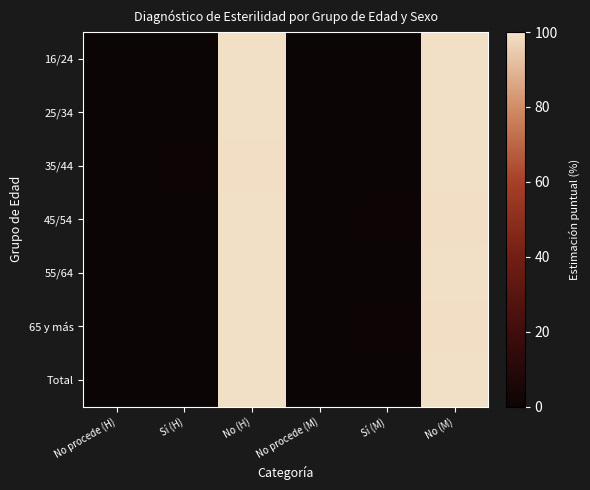

Reading left to right, list all the values displayed in this chart.

16/24: No procede (H)=0.0	Sí (H)=0.0	No (H)=100.0	No procede (M)=0.0	Sí (M)=0.0	No (M)=100.0
25/34: No procede (H)=0.0	Sí (H)=0.2	No (H)=99.8	No procede (M)=0.0	Sí (M)=0.0	No (M)=100.0
35/44: No procede (H)=0.0	Sí (H)=0.5	No (H)=99.5	No procede (M)=0.0	Sí (M)=0.3	No (M)=99.7
45/54: No procede (H)=0.0	Sí (H)=0.0	No (H)=100.0	No procede (M)=0.0	Sí (M)=0.5	No (M)=99.5
55/64: No procede (H)=0.0	Sí (H)=0.0	No (H)=100.0	No procede (M)=0.0	Sí (M)=0.2	No (M)=99.8
65 y más: No procede (H)=0.0	Sí (H)=0.0	No (H)=100.0	No procede (M)=0.0	Sí (M)=0.6	No (M)=99.4
Total: No procede (H)=0.0	Sí (H)=0.1	No (H)=99.9	No procede (M)=0.0	Sí (M)=0.3	No (M)=99.7